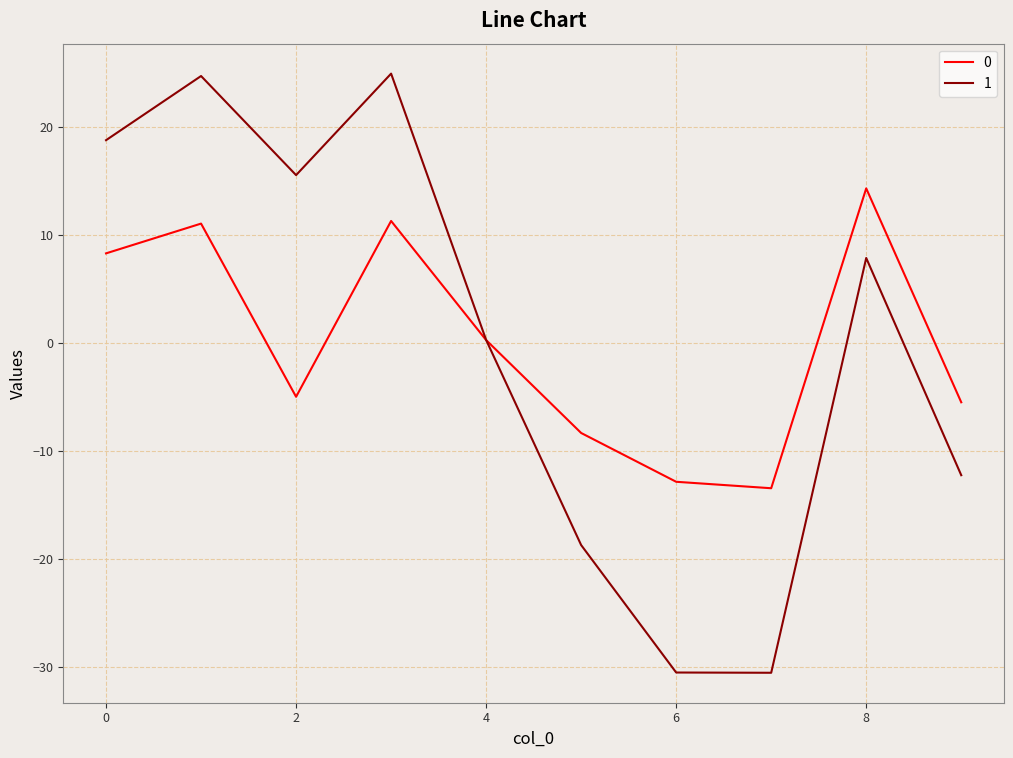

What is the lowest value of the 1 series?

-30.6